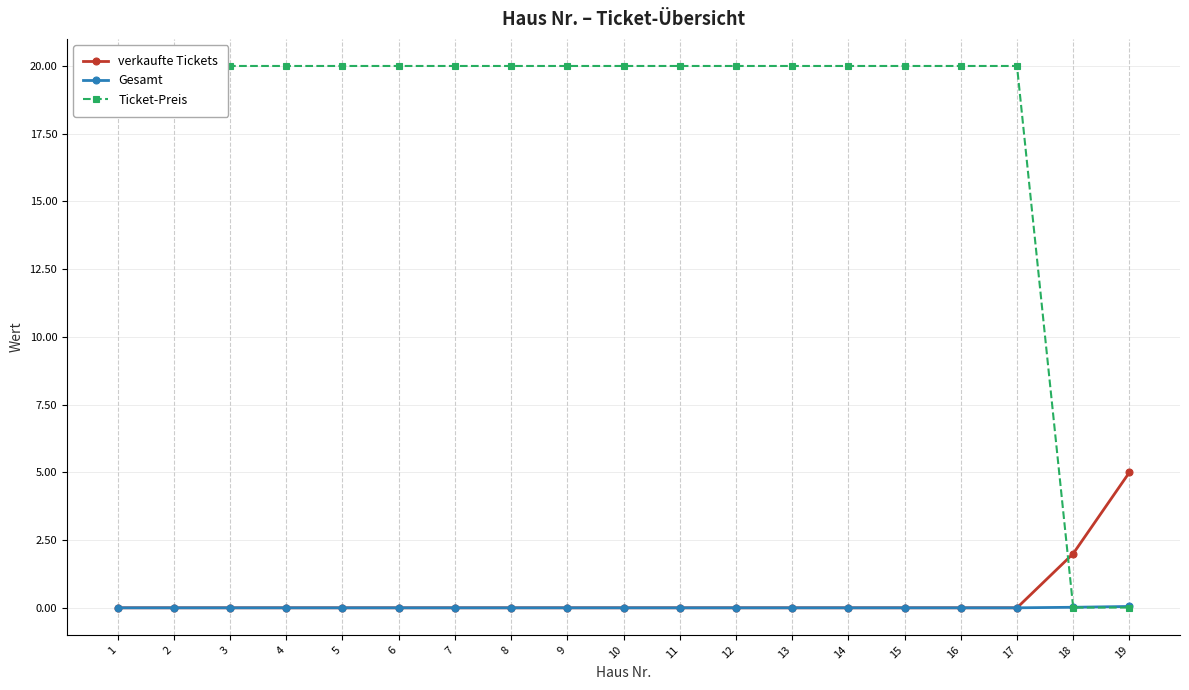

Count the number of data series in this chart.

3